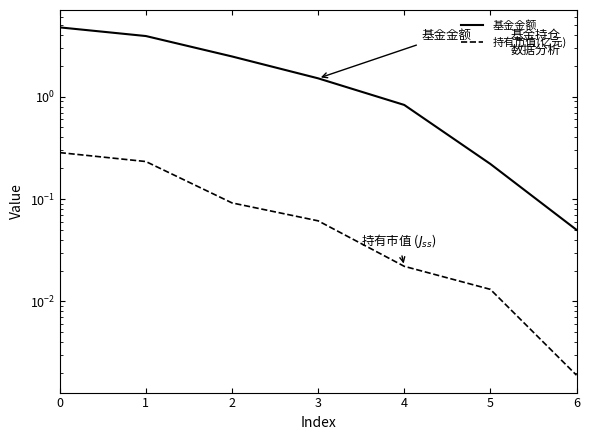

Is this an area chart (filled region under the line)?

No